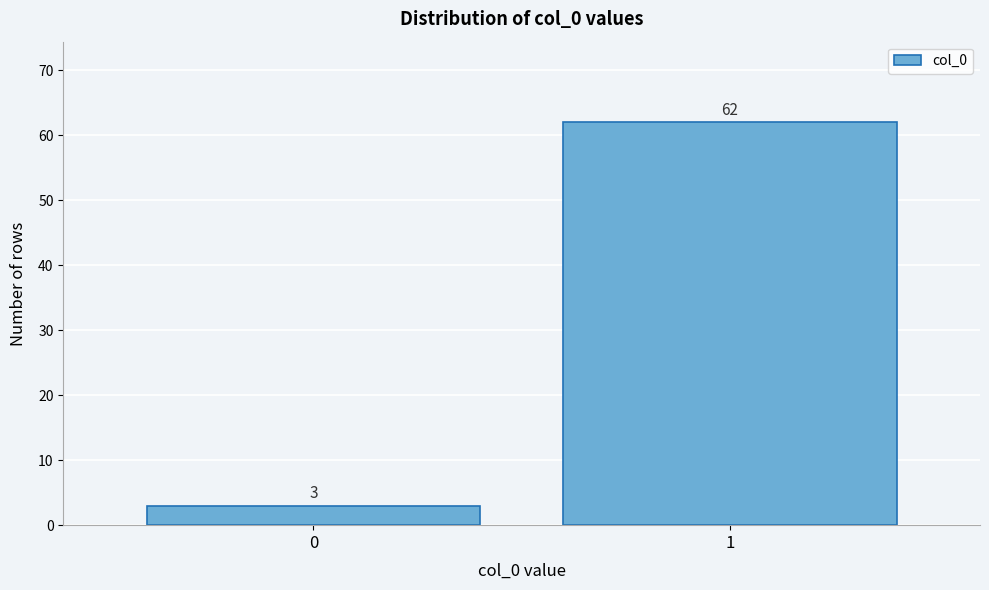

Reading right to left, transcribe all the data shown in this chart.

62	3